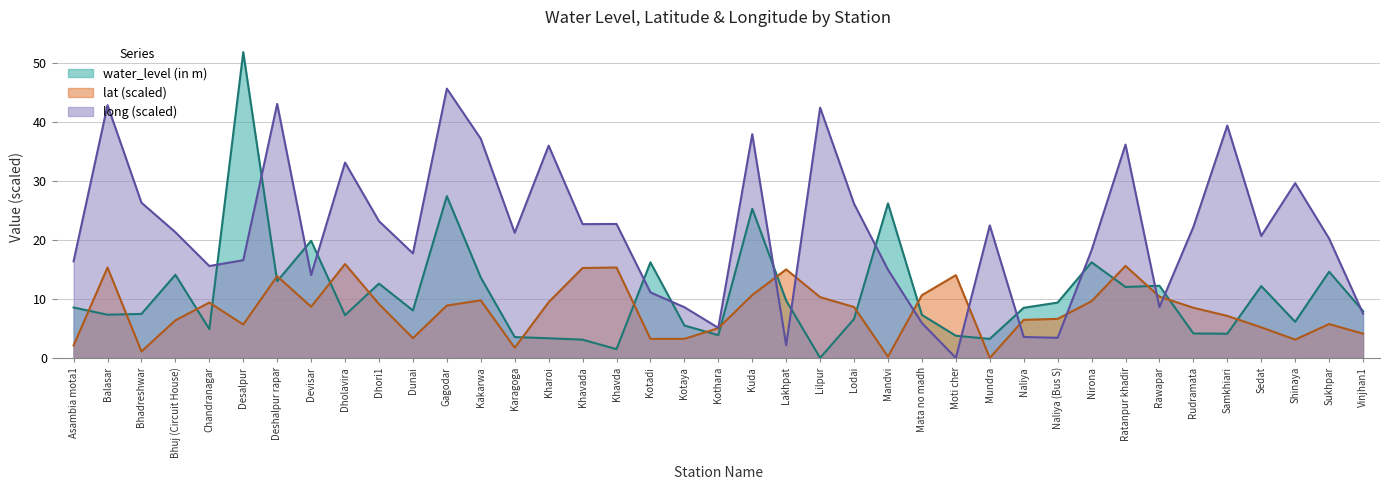

What is the total value across all series at Dhori1?

44.9